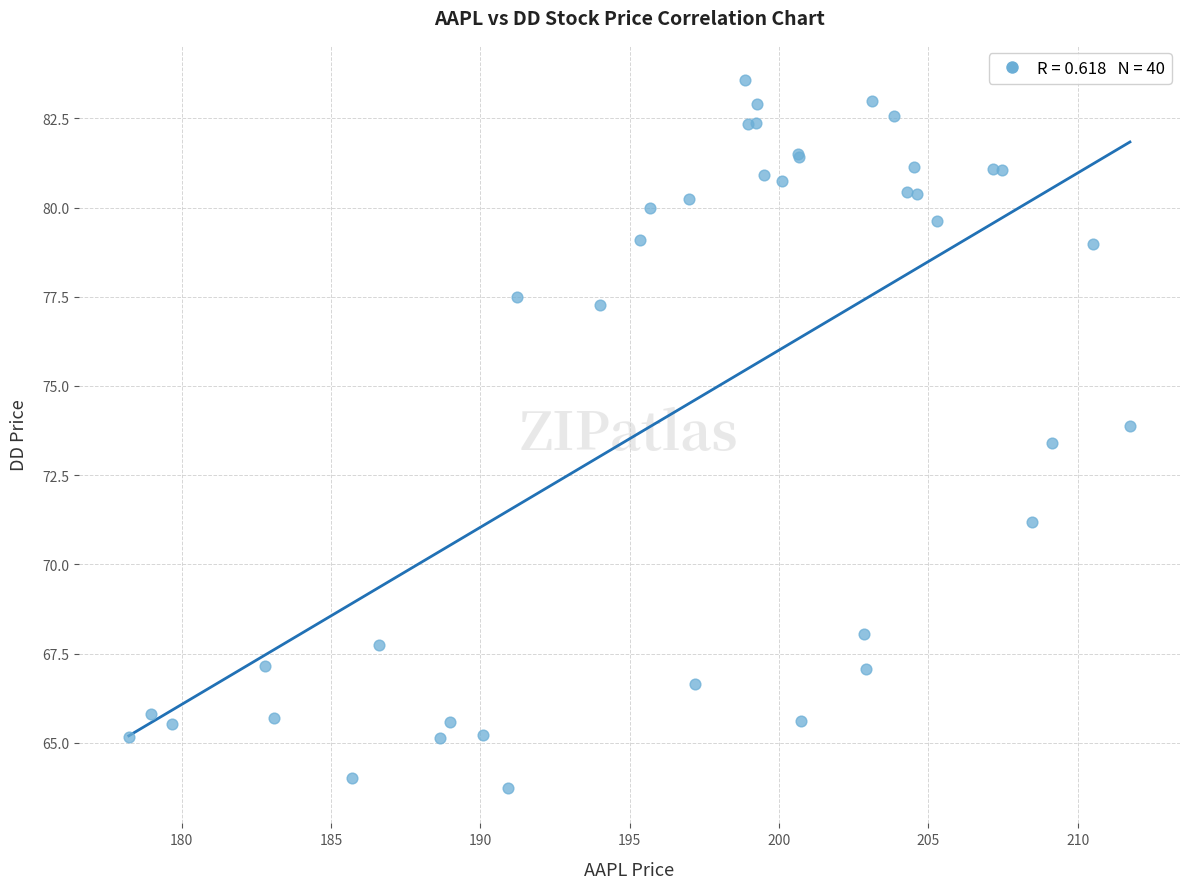

What Y value in the scatter plot is closest to 73?

73.4